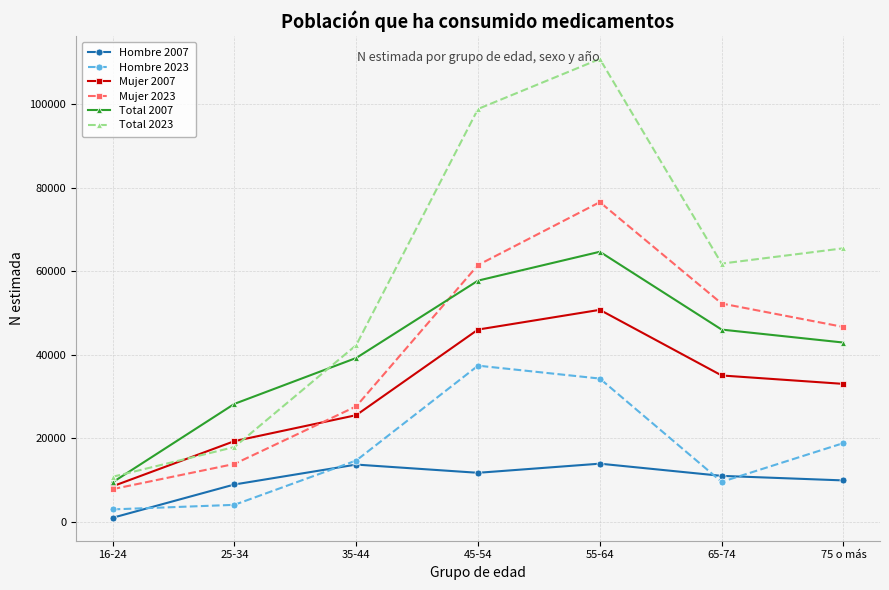

Rank the series by their maximum value, from lowest to highest.

Hombre 2007, Hombre 2023, Mujer 2007, Total 2007, Mujer 2023, Total 2023